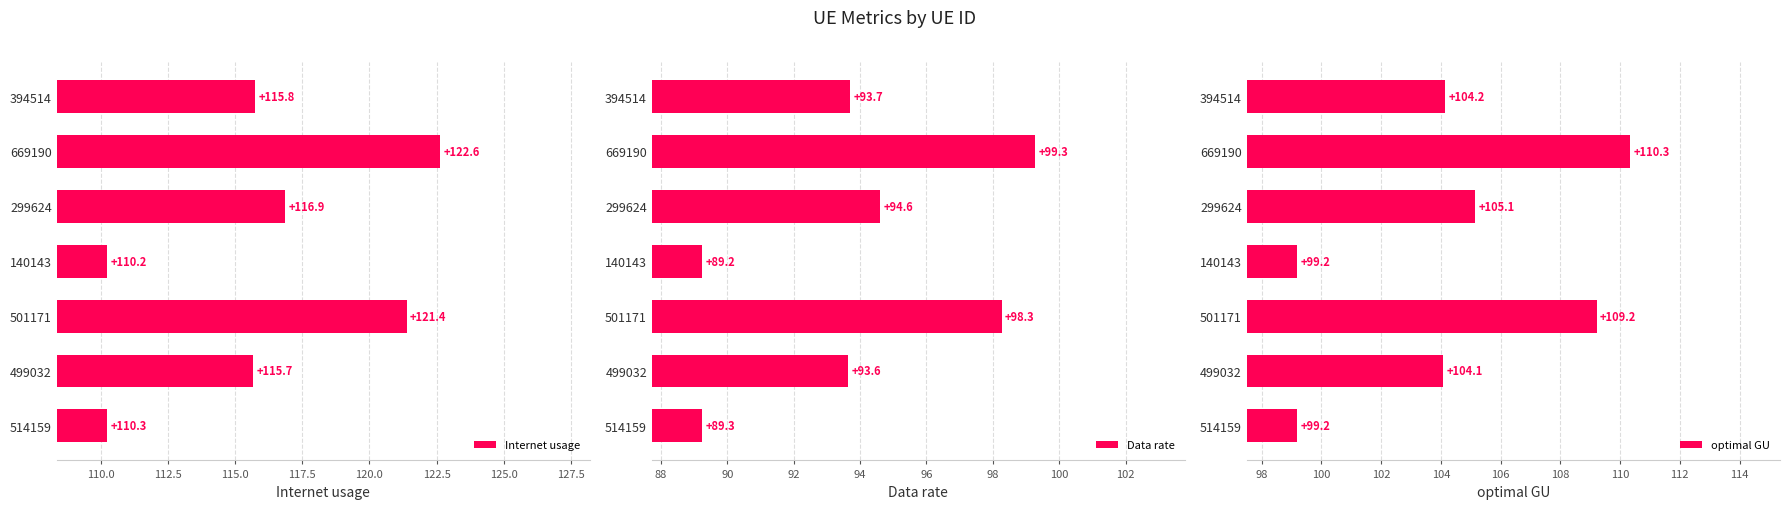

The Data rate series shows 89.2 at 140143. True or false?

True